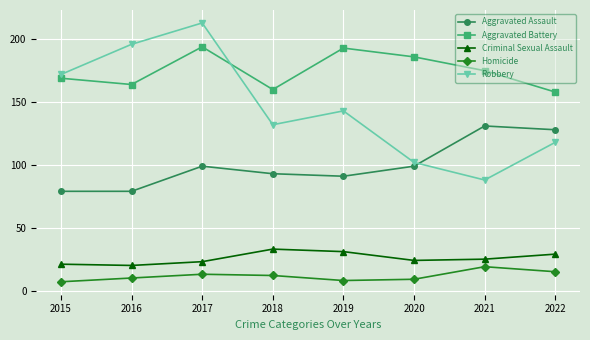

Which category has the highest value across all series?

2017